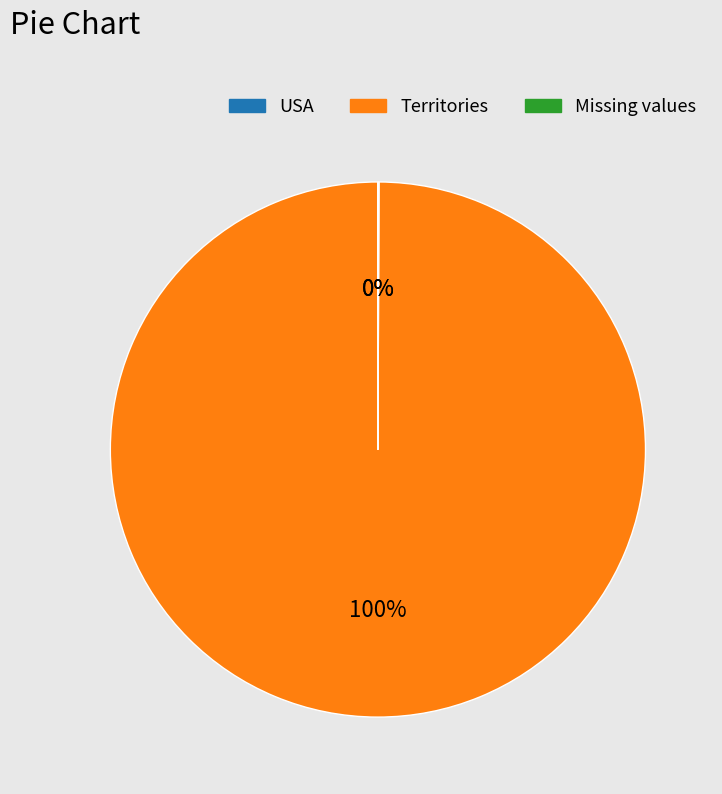

Is there a majority slice in this chart?

Yes